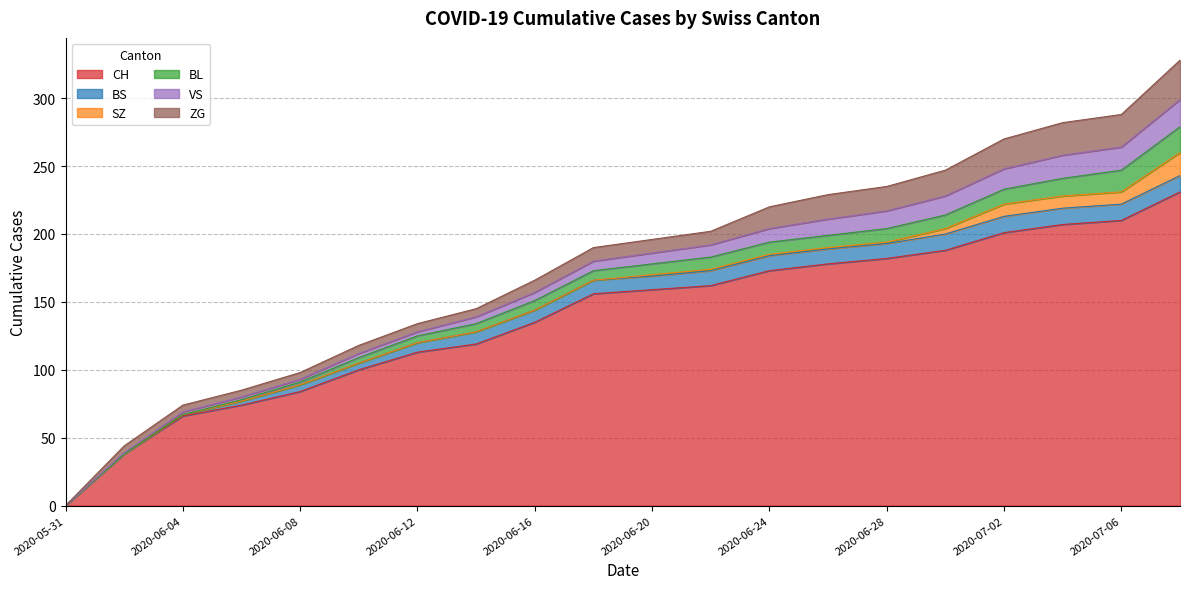

Which series has the largest total across all categories?

CH